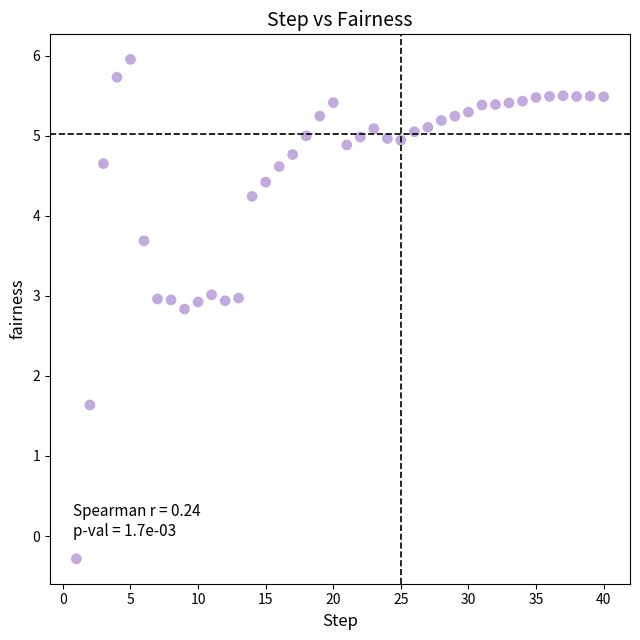

What Y value in the scatter plot is closest to 2?

1.6